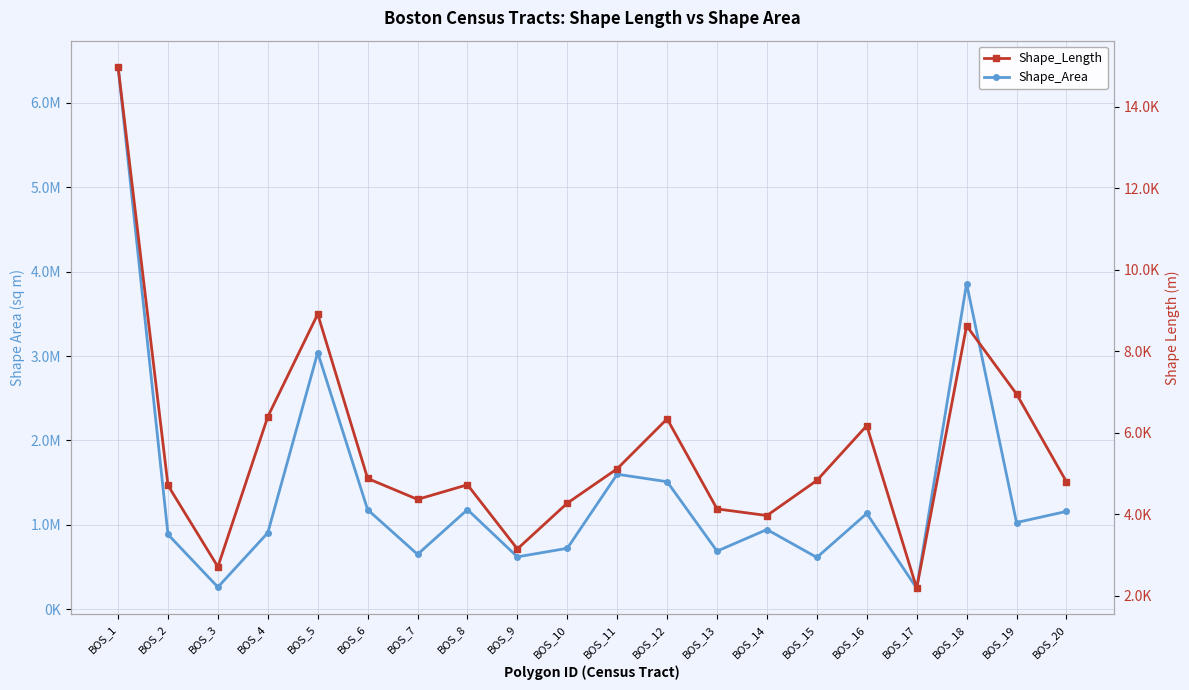

Reading left to right, list all the values displayed in this chart.

Shape_Area: 6424513.7	887499.8	263898.0	907398.2	3041010.9	1180833.9	651873.0	1181695.3	622480.8	723414.3	1600396.1	1511928.4	689975.2	945985.5	615533.9	1135949.5	250759.7	3857710.6	1028446.9	1160283.4
Shape_Length: 14979.2	4702.7	2705.3	6390.6	8907.0	4873.2	4360.7	4718.7	3143.6	4267.9	5112.2	6336.7	4126.2	3963.5	4824.8	6170.2	2179.1	8620.1	6947.2	4793.2